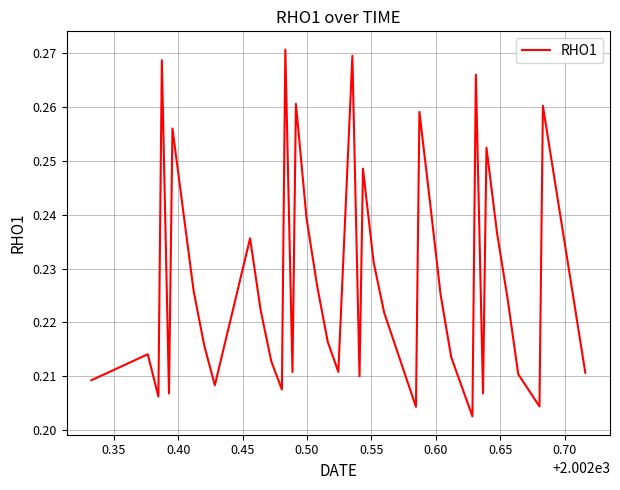

How many lines are shown in the chart?

1